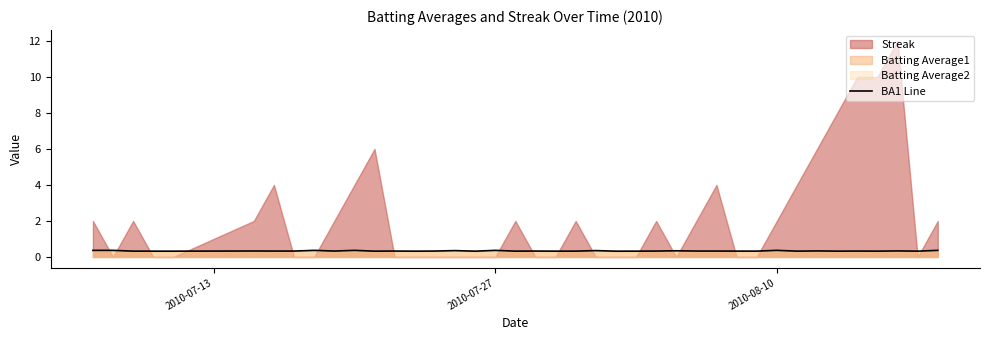

How many interior local valleys (lower than both neighbors) does the data have?

10